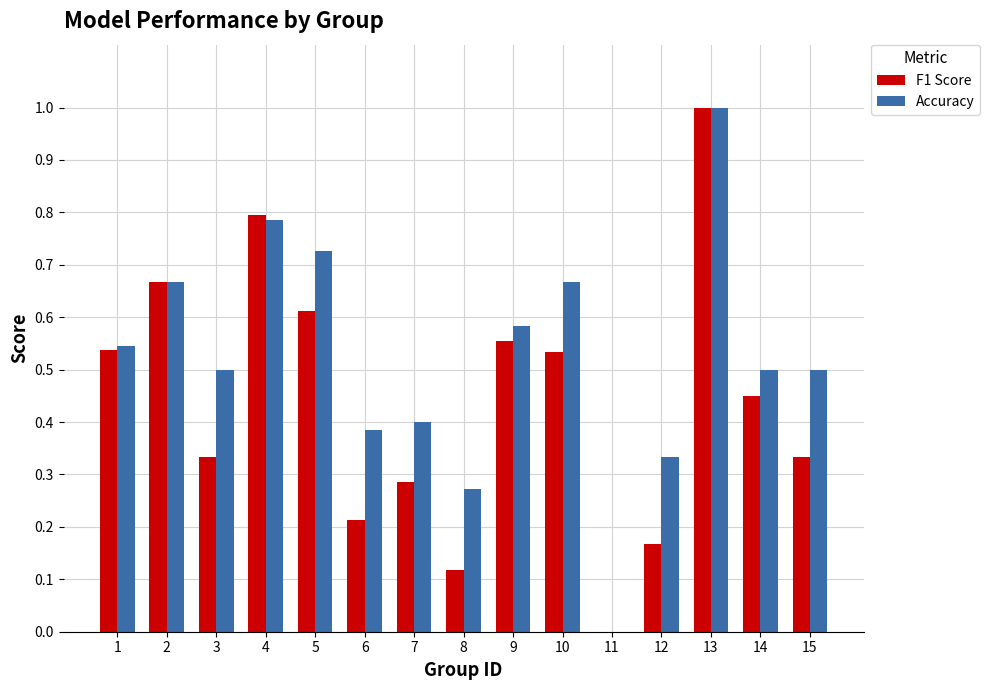

Does the chart contain stacked bars?

No